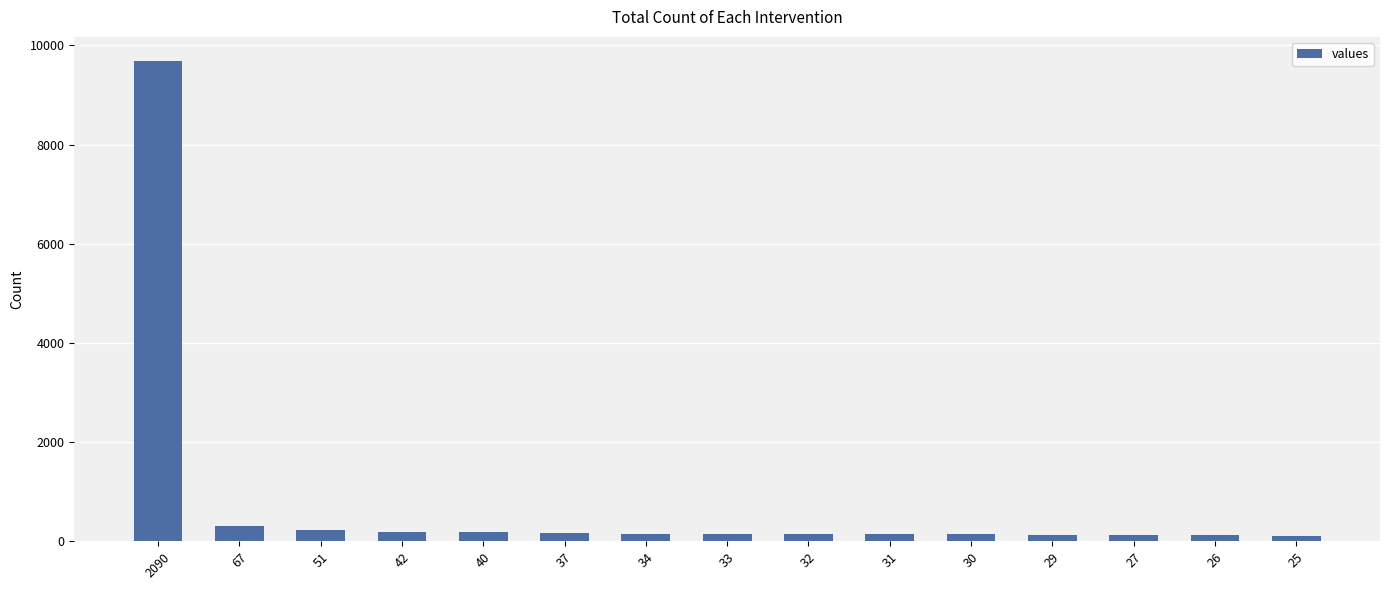

How many bars are there in total?

15